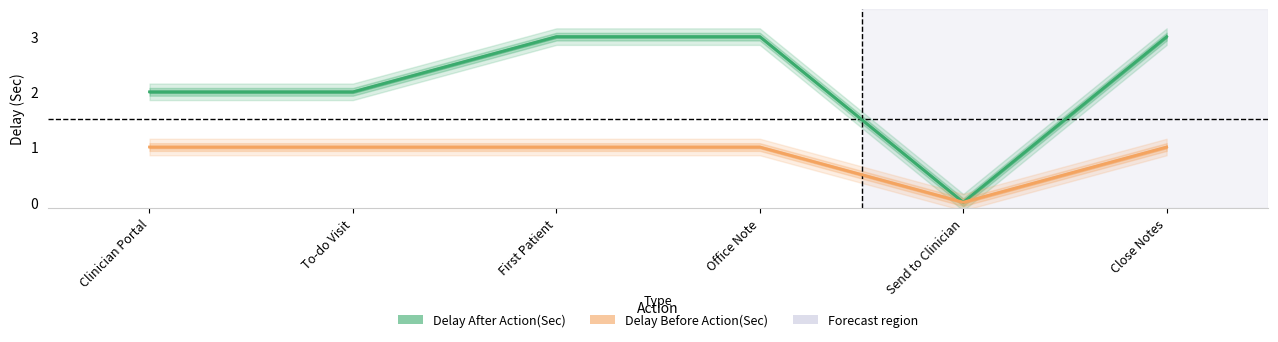

Reading right to left, list all the values displayed in this chart.

Delay After Action(Sec): 3	0	3	3	2	2
Delay Before Action(Sec): 1	0	1	1	1	1